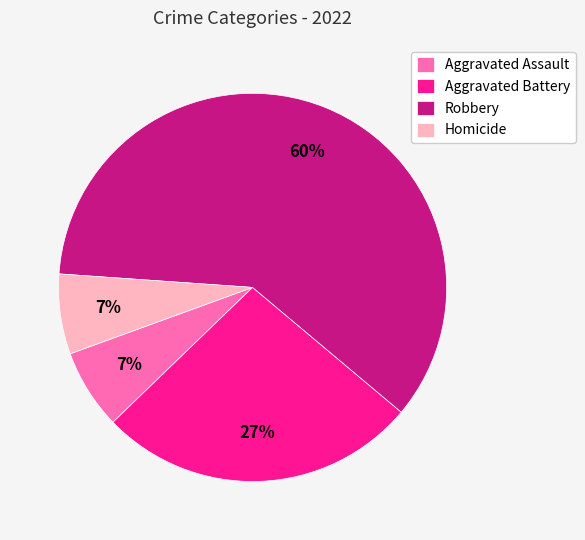

Combined, do Aggravated Battery and Robbery account for over 50%?

Yes